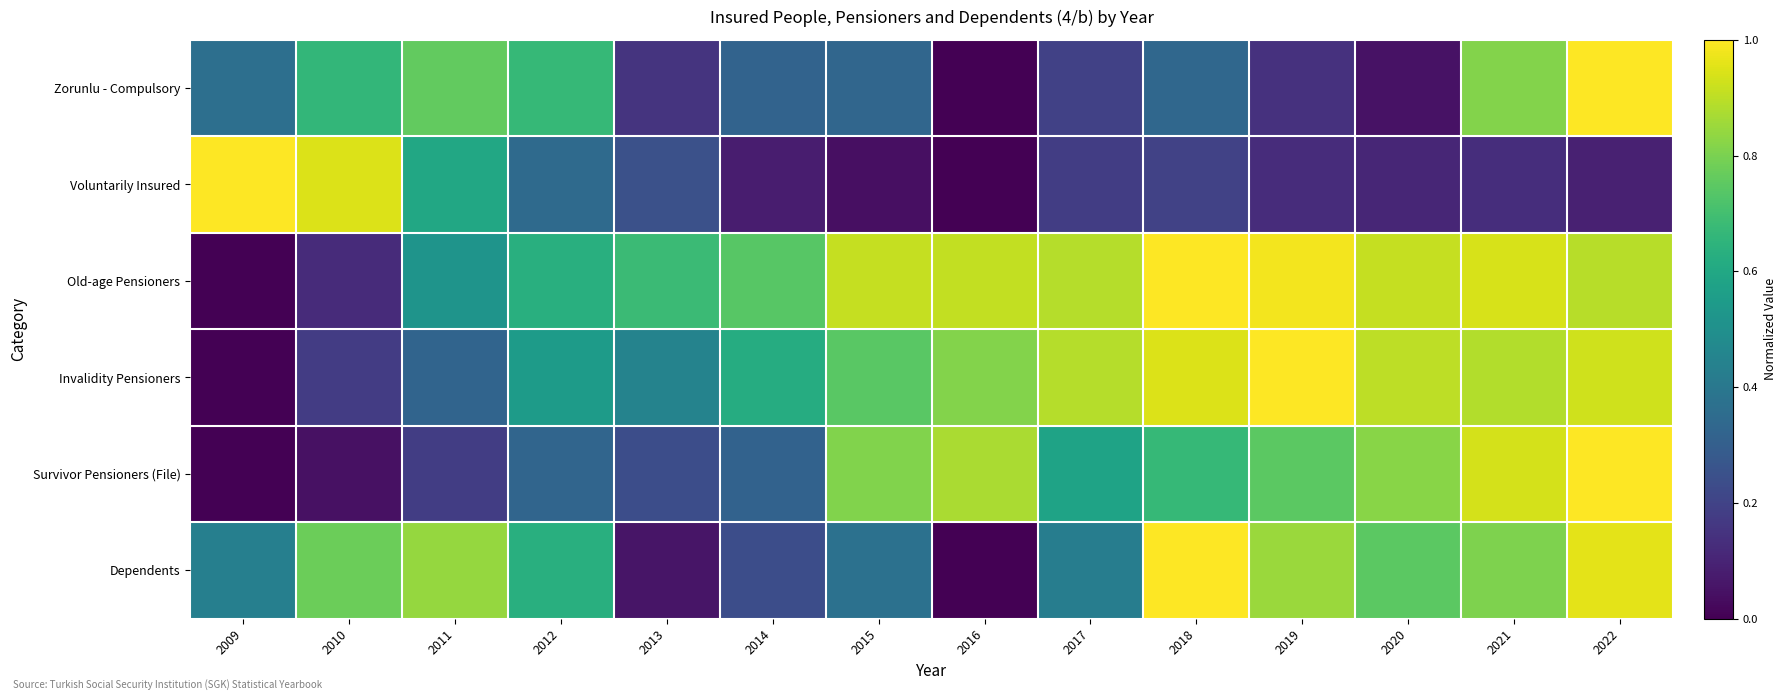

At 2016, list the series in order from smallest to largest.

Zorunlu - Compulsory, Voluntarily Insured, Dependents, Invalidity Pensioners, Survivor Pensioners (File), Old-age Pensioners